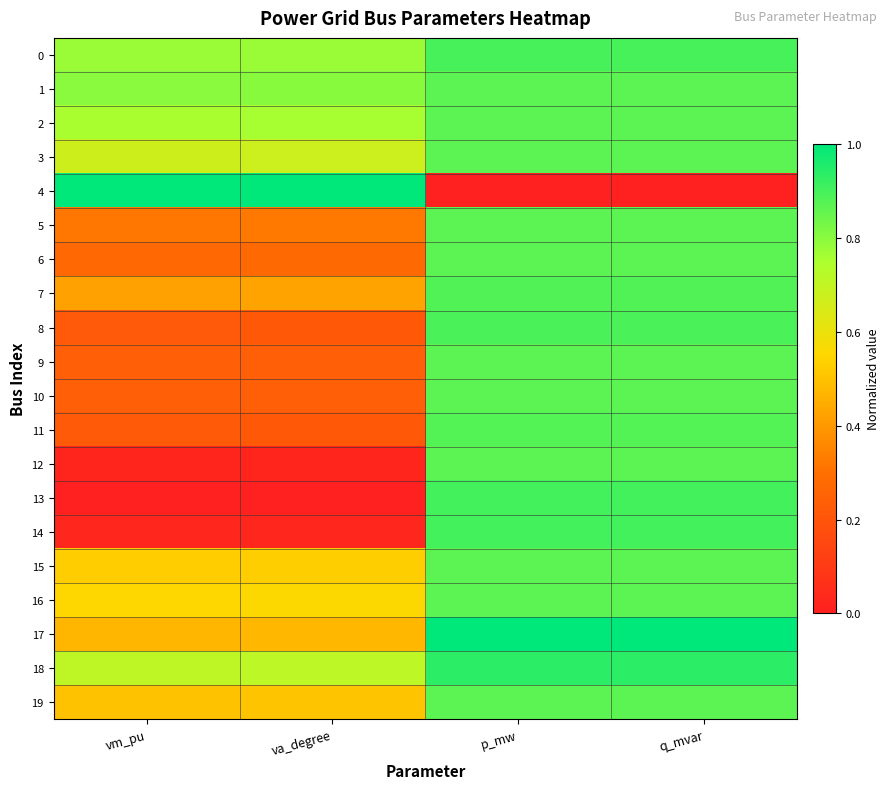

At how many categories does at least one series exceed 0?

4